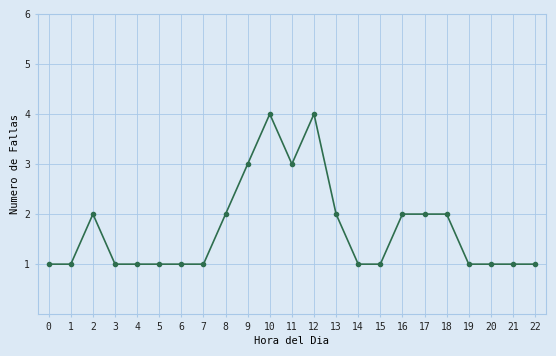

True or false: there are more than 2 points higher than both neighbors.

True